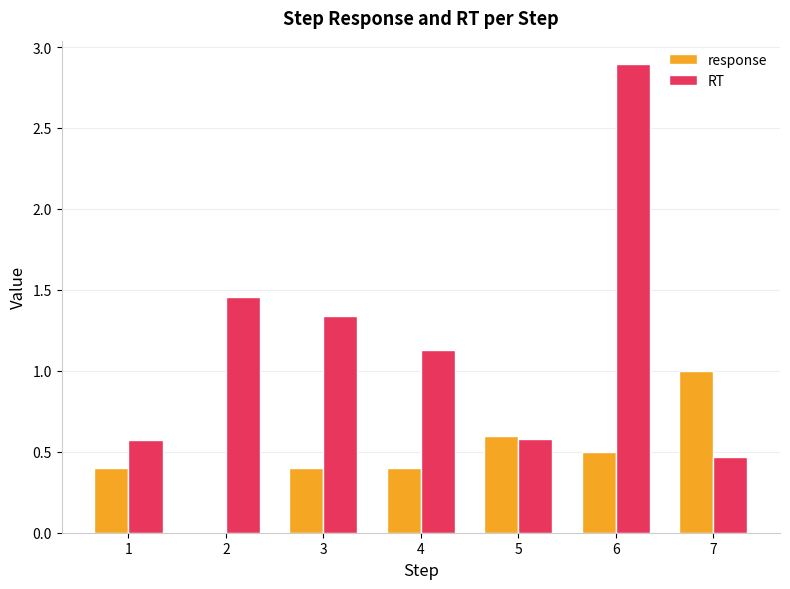

At which label does response reach its peak?

7